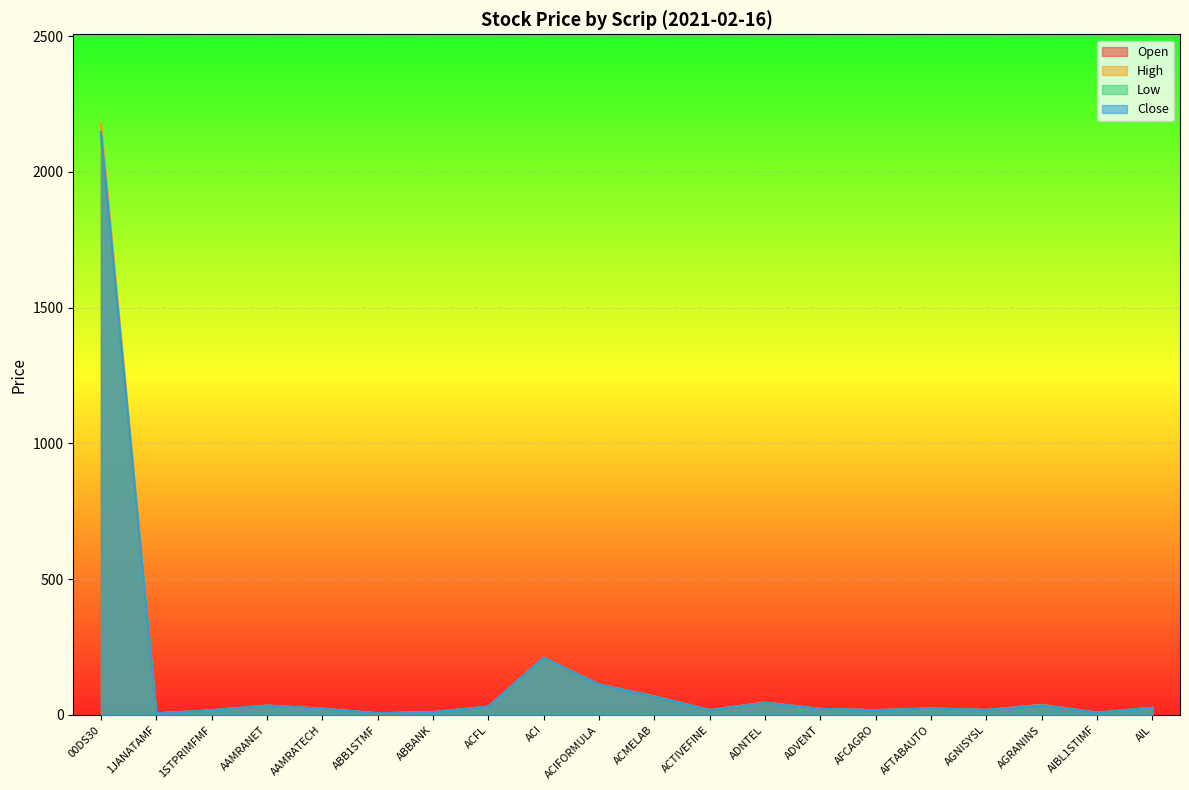

What is the maximum value for High?

2179.8